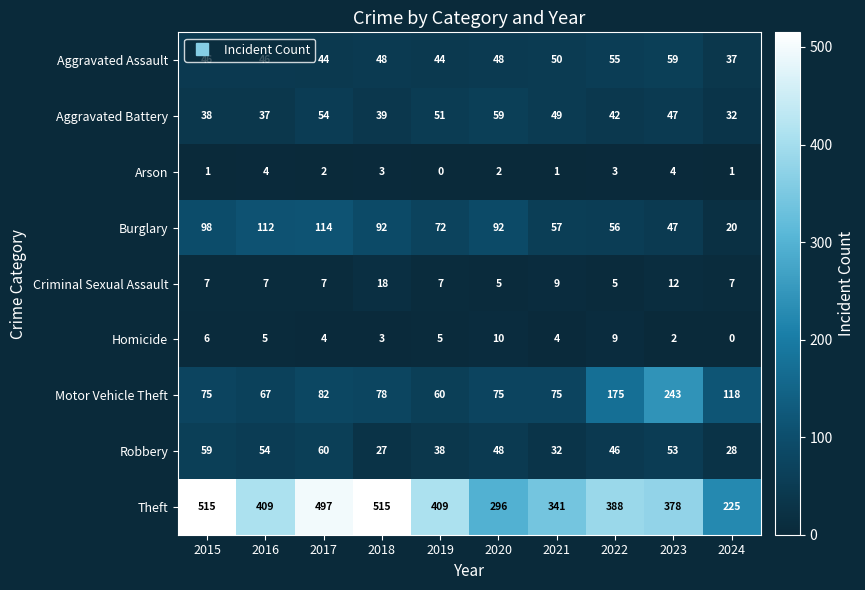

What is the spread (max minus min) of values at 2024?

225